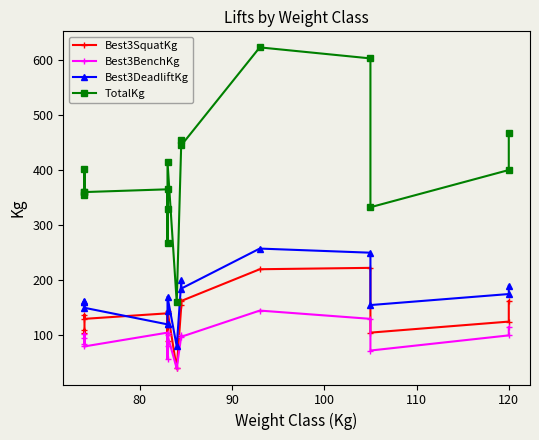

True or false: Best3DeadliftKg and Best3BenchKg intersect in this chart.

False